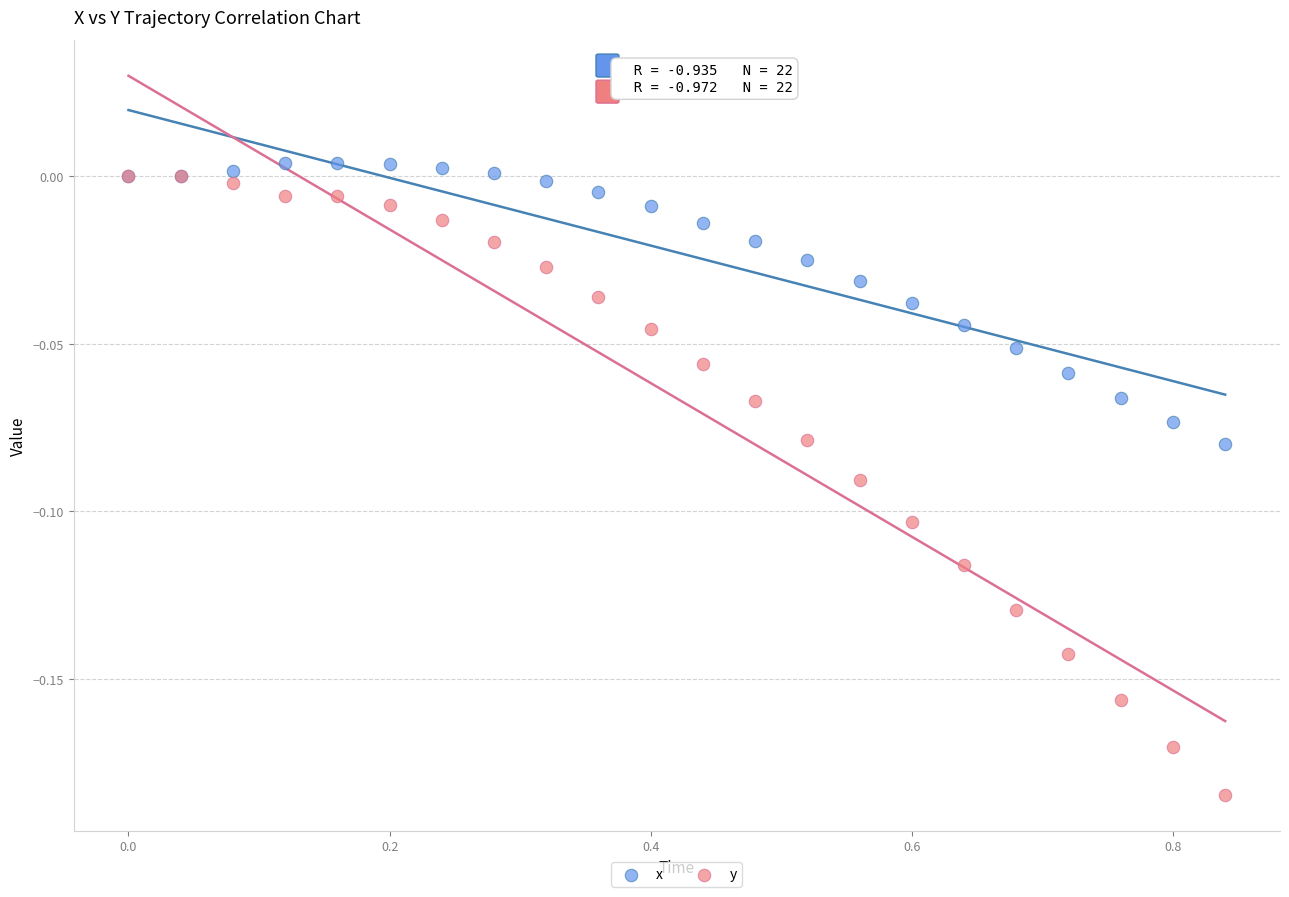

What are all the series names shown in the legend?

x, y